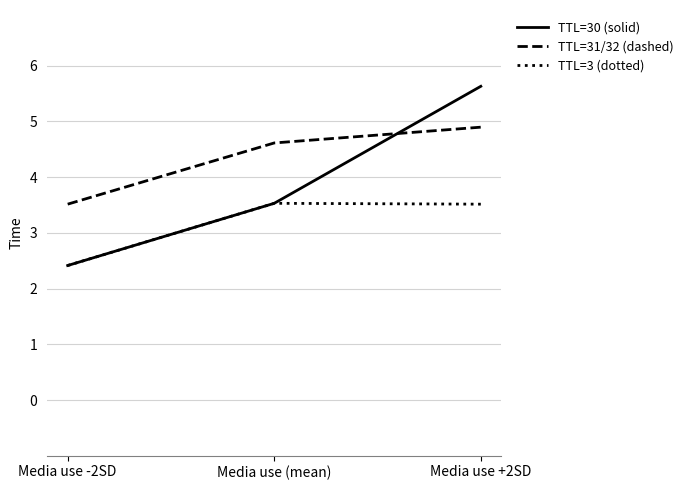

Which series has the largest total across all categories?

TTL=31/32 (dashed)